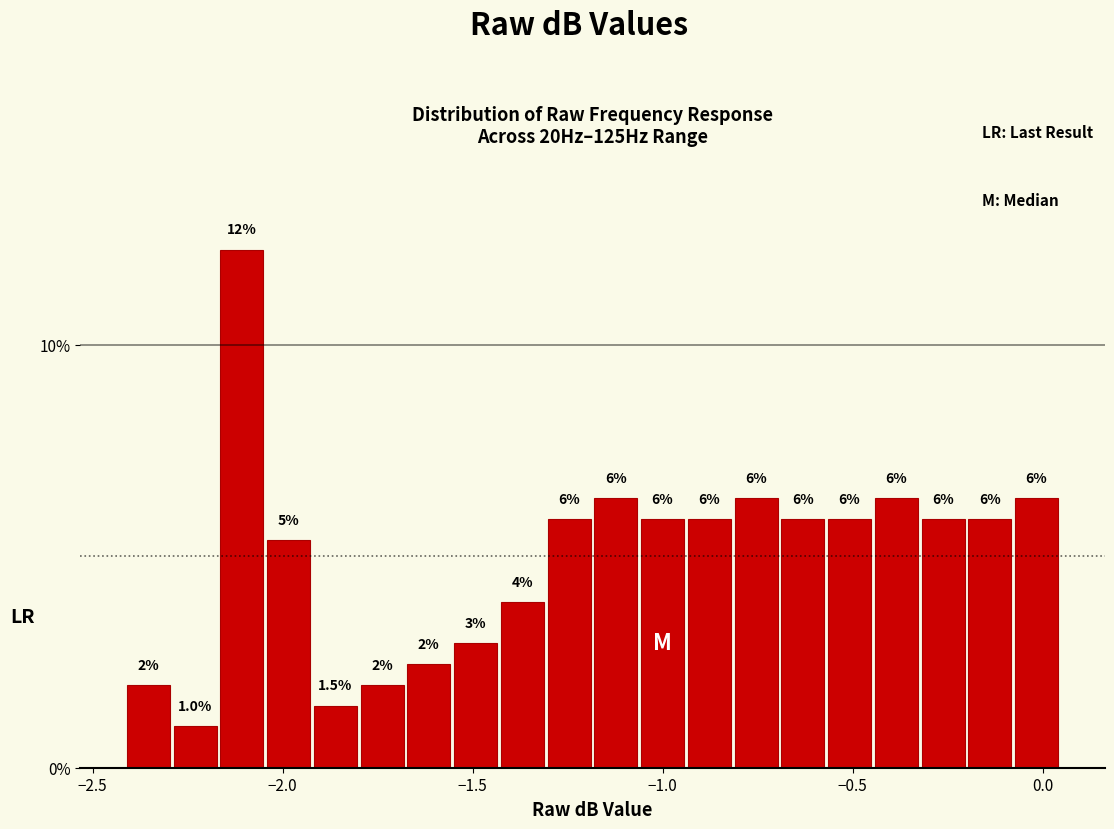

Read against the x-axis, roughly where is the centre of the tallest bar?

-2.10